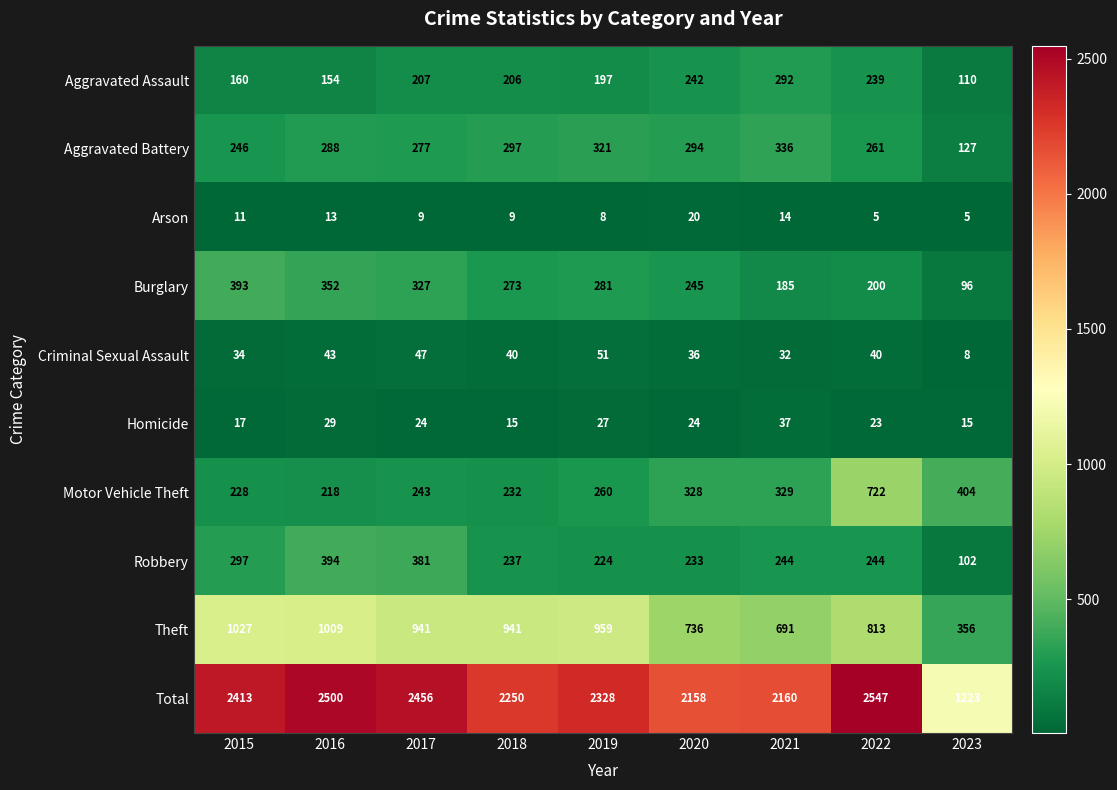

What is the minimum value shown in the chart?

5